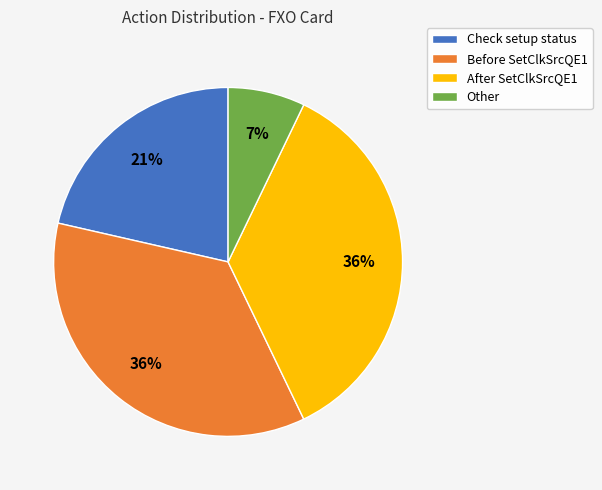

Between Before SetClkSrcQE1 and Other, which is larger?

Before SetClkSrcQE1